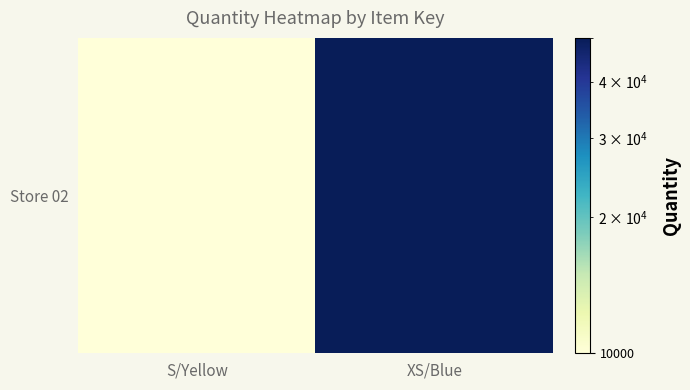

How many data points does each series have?

2